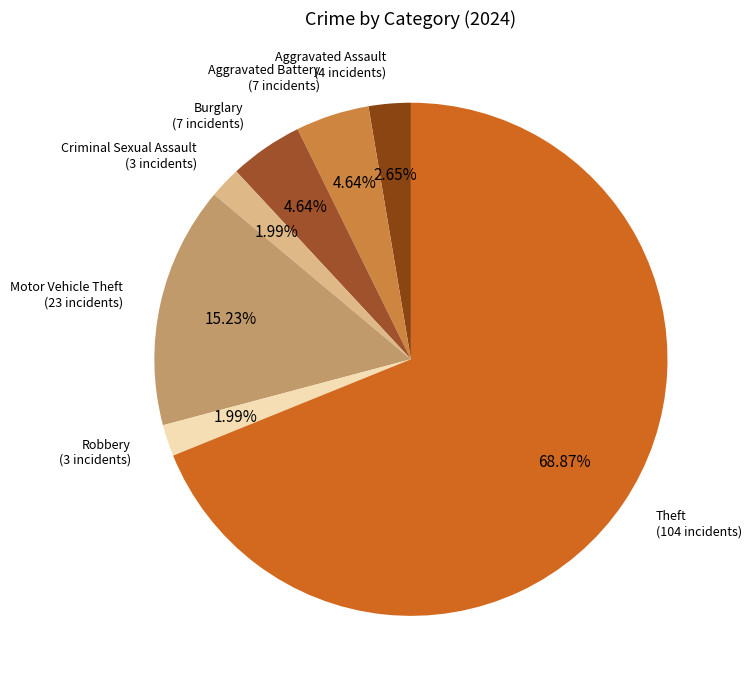

How many slices are in this pie chart?

7